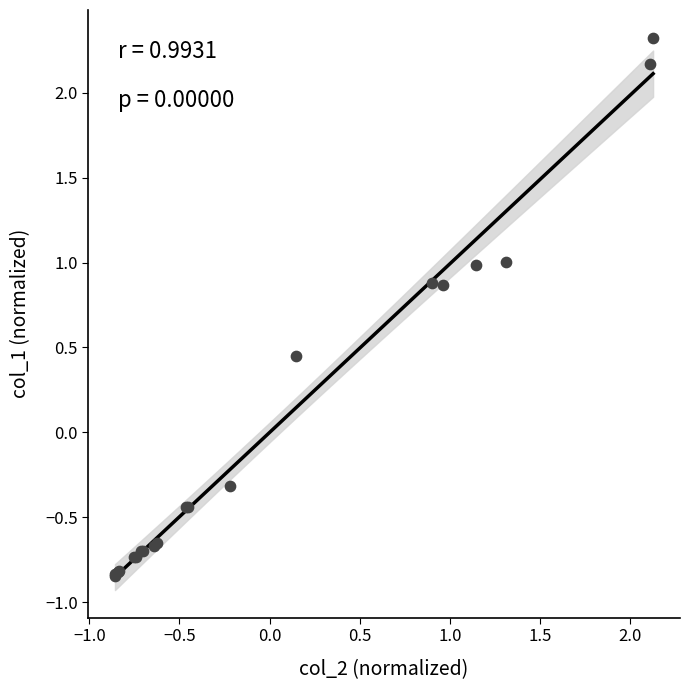

What Y value in the scatter plot is closest to 0?

-0.3